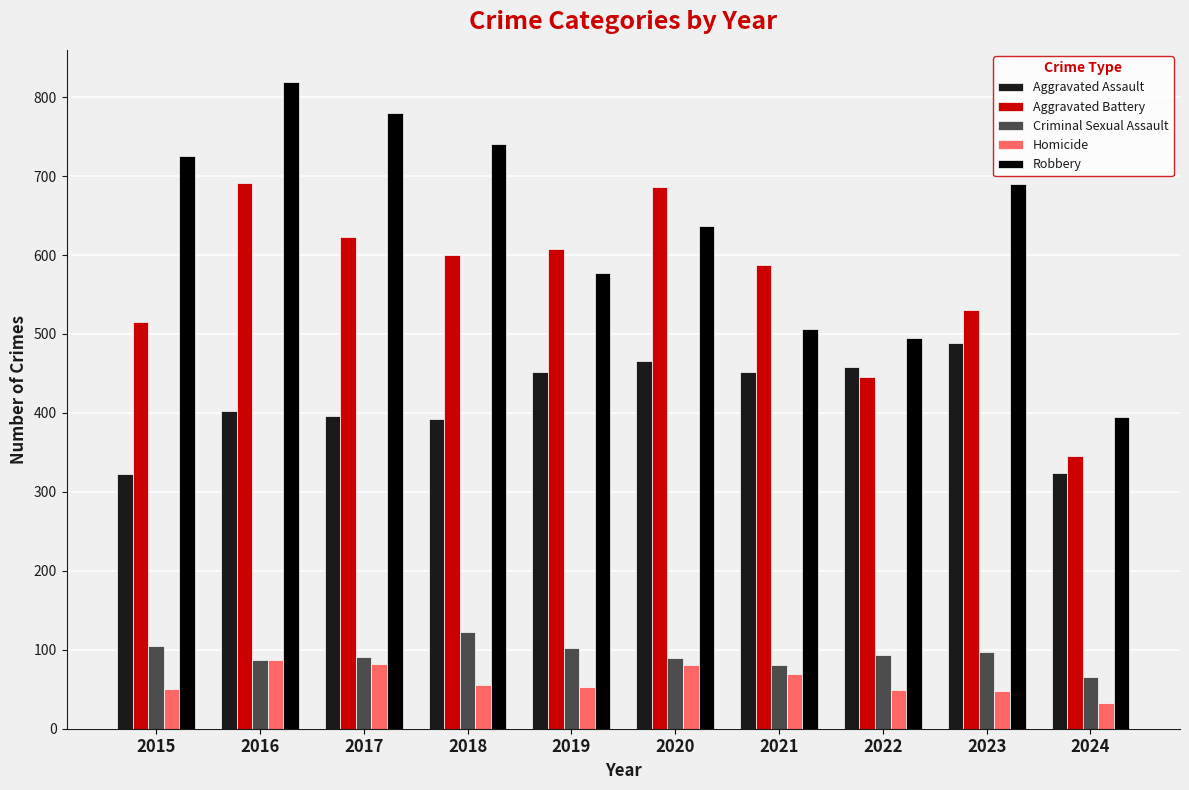

Between 2017 and 2022, which series saw the biggest shift?

Robbery